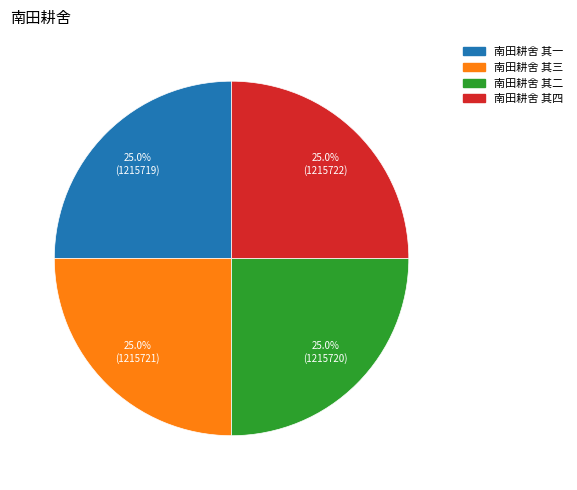

To the nearest percent, what is the average slice percentage?

25%